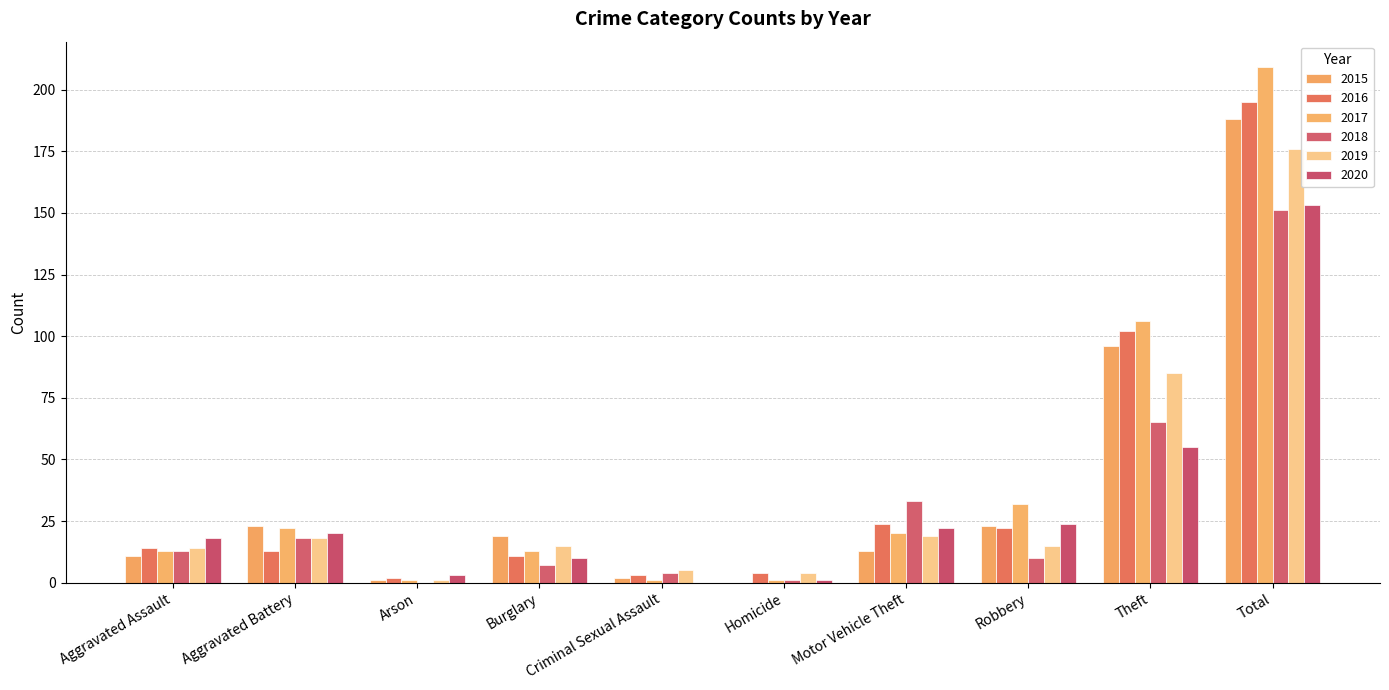

Rank the series by their maximum value, from lowest to highest.

2018, 2020, 2019, 2015, 2016, 2017